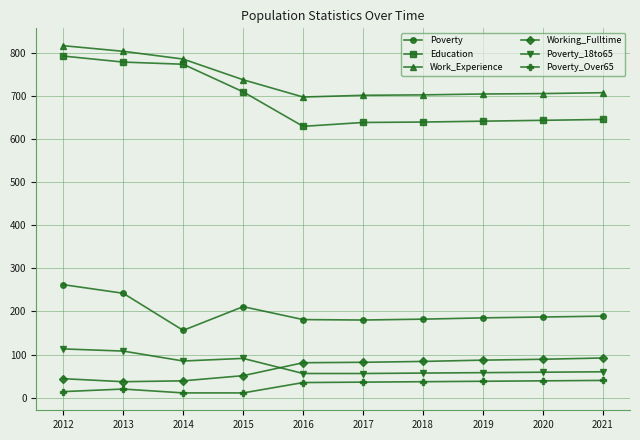

Which category has the highest value across all series?

2012